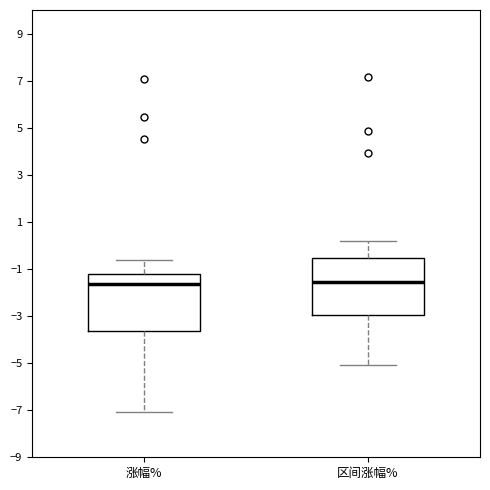

Reading left to right, transcribe this box plot: for each box, give where its median line is, the range the box spans, and where its two whiskers end, as read against the y-axis. The values are not printed on the chart, so give them approximately, as read against the axis.

涨幅%: median -1.6, box -3.6 to -1.2, whiskers -7.0 to -0.6
区间涨幅%: median -1.6, box -3.0 to -0.6, whiskers -5.0 to 0.2